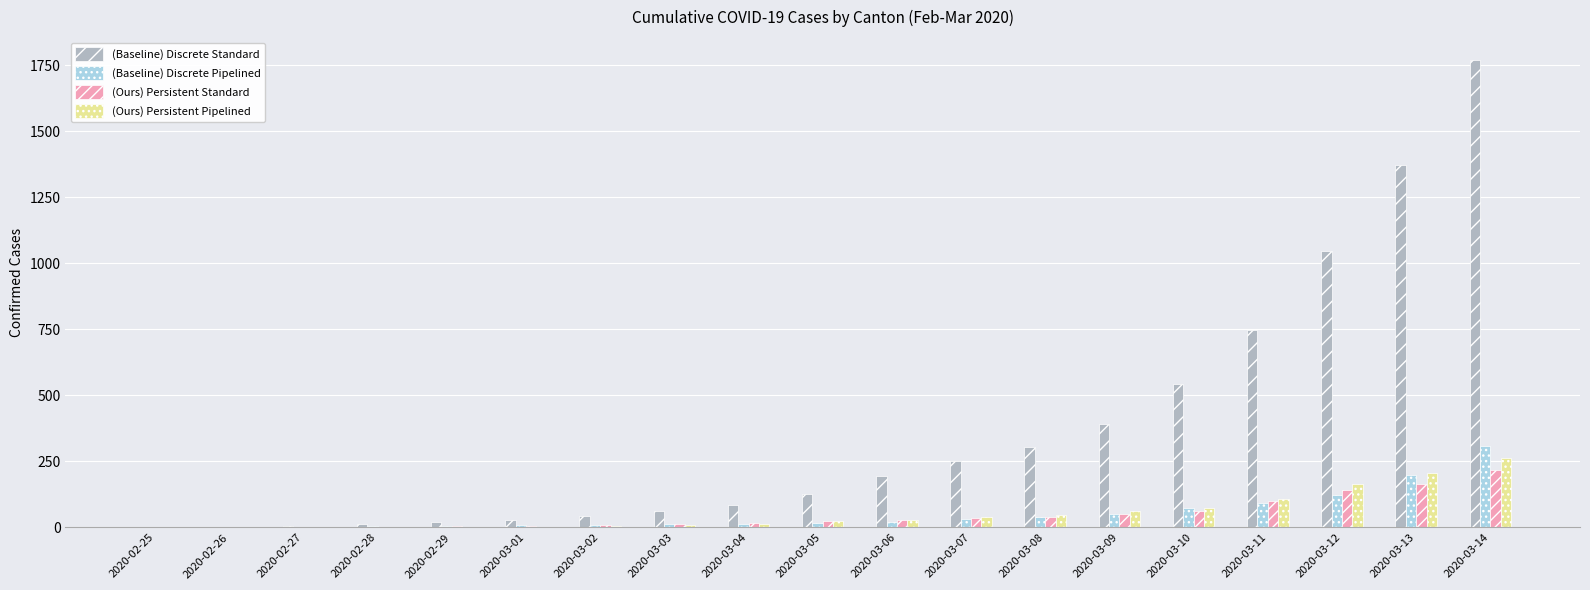

Which series has the largest range (max minus min)?

(Baseline) Discrete Standard